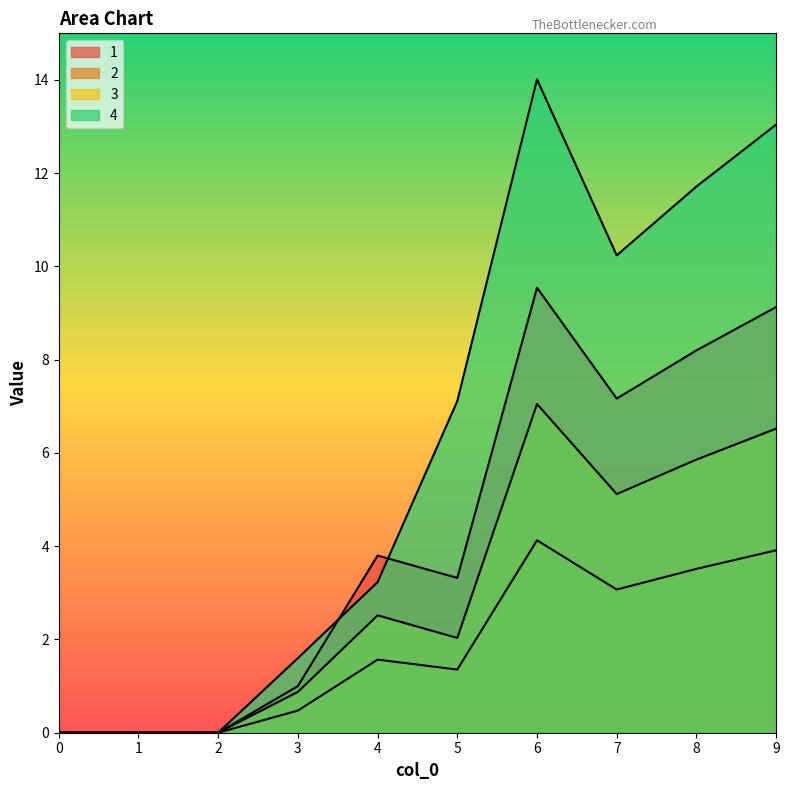

At how many categories does at least one series exceed 7?

5